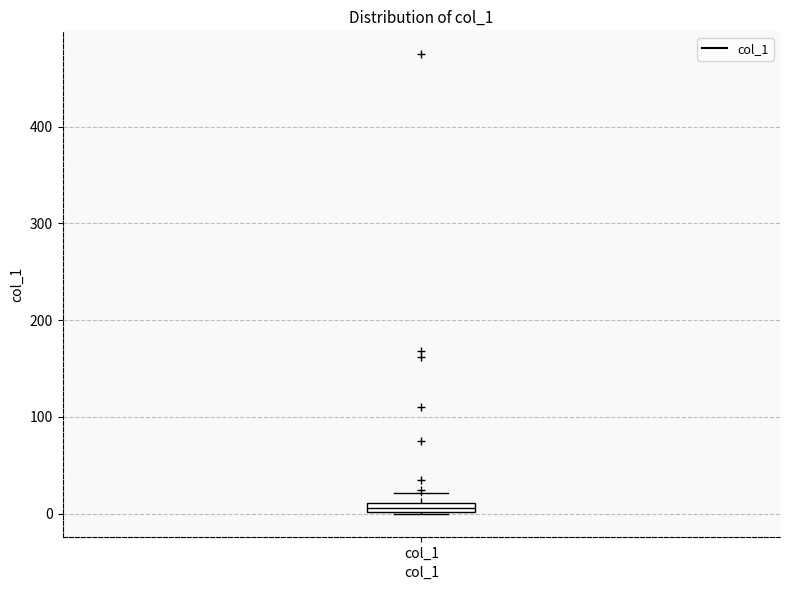

Where is the lower edge of the box for col_1 on the y-axis? The values are not printed on the chart, so give them approximately, as read against the axis.

0